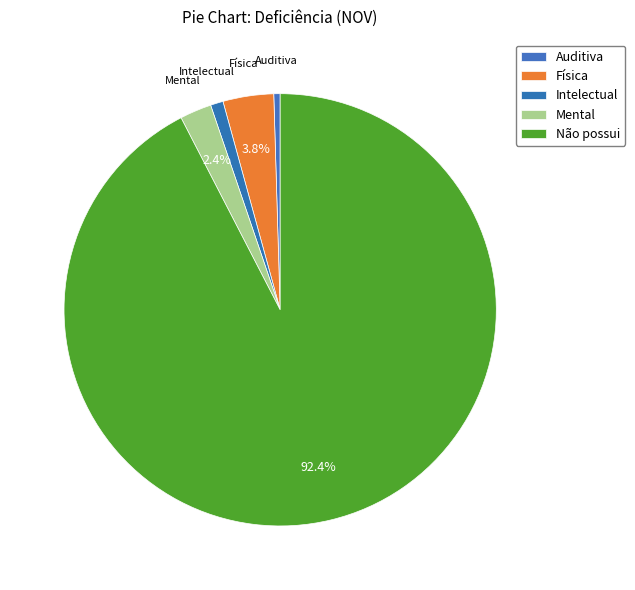

What is the largest slice in the pie chart?

Não possui